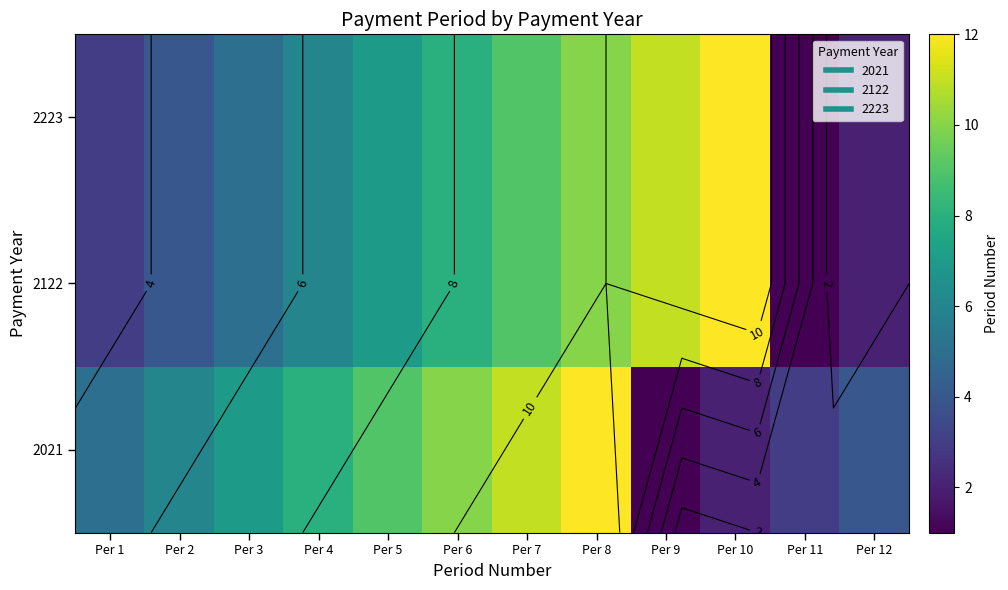

What is the highest value of the 2122 series?

12